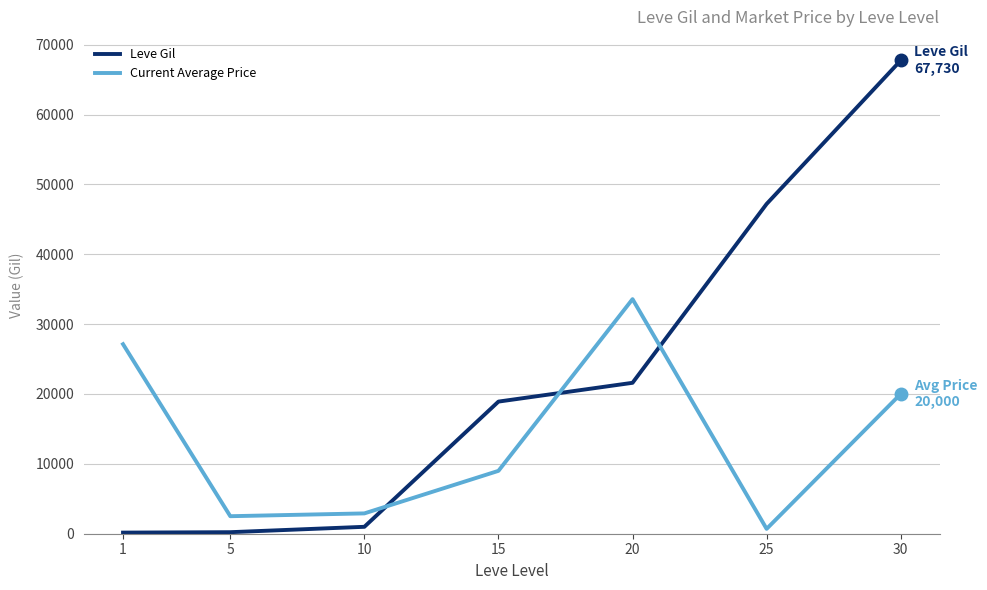

Which series has the widest spread of values?

Leve Gil